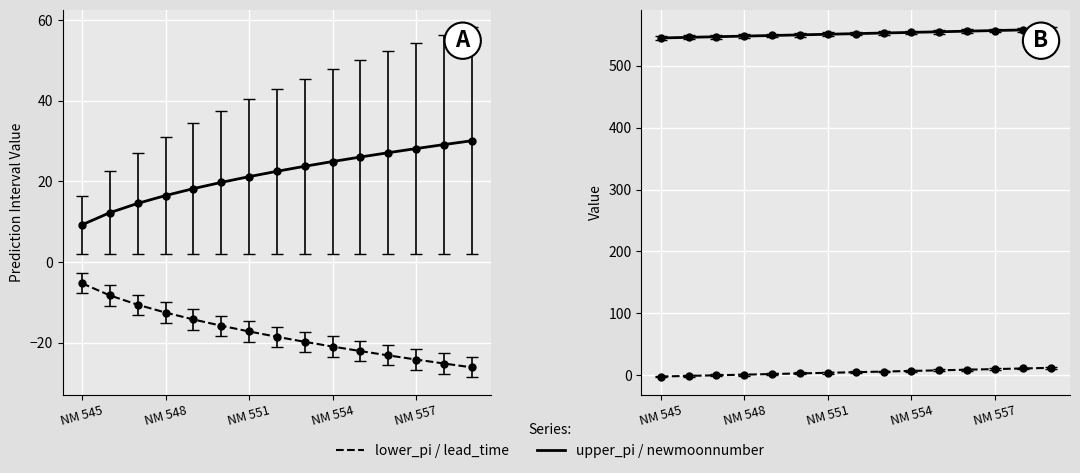

What is the difference between the highest and lowest values at 5?

565.8